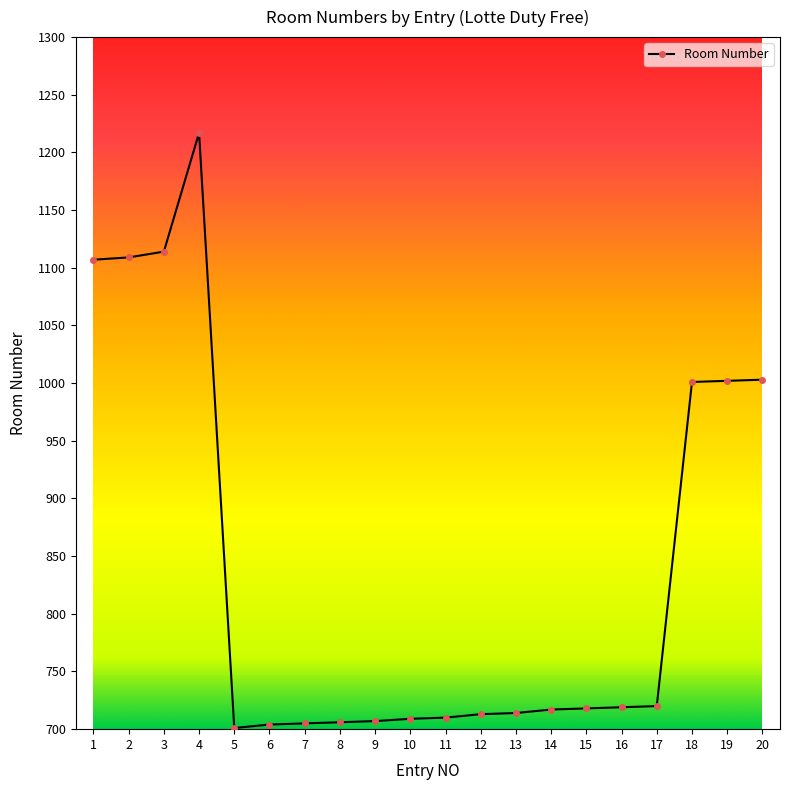

What is the greatest value displayed?

1217